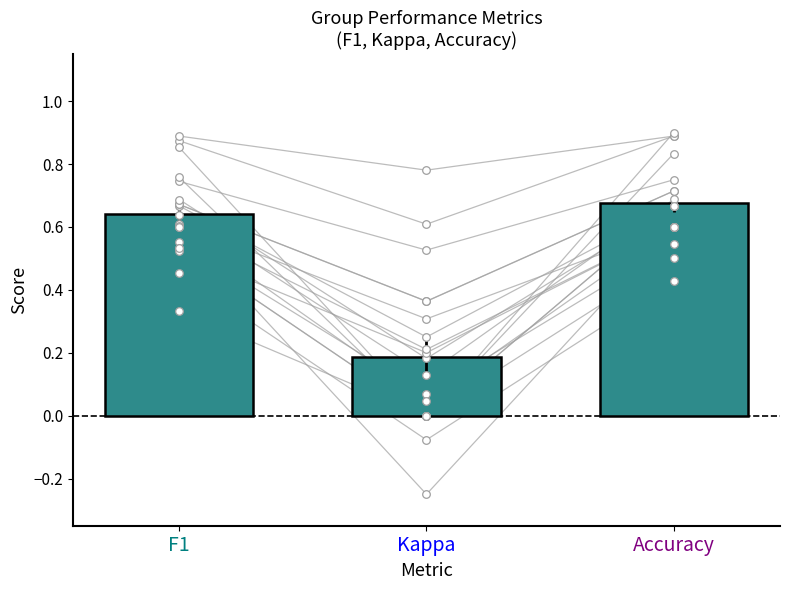

Which series has the largest total across all categories?

accuracy